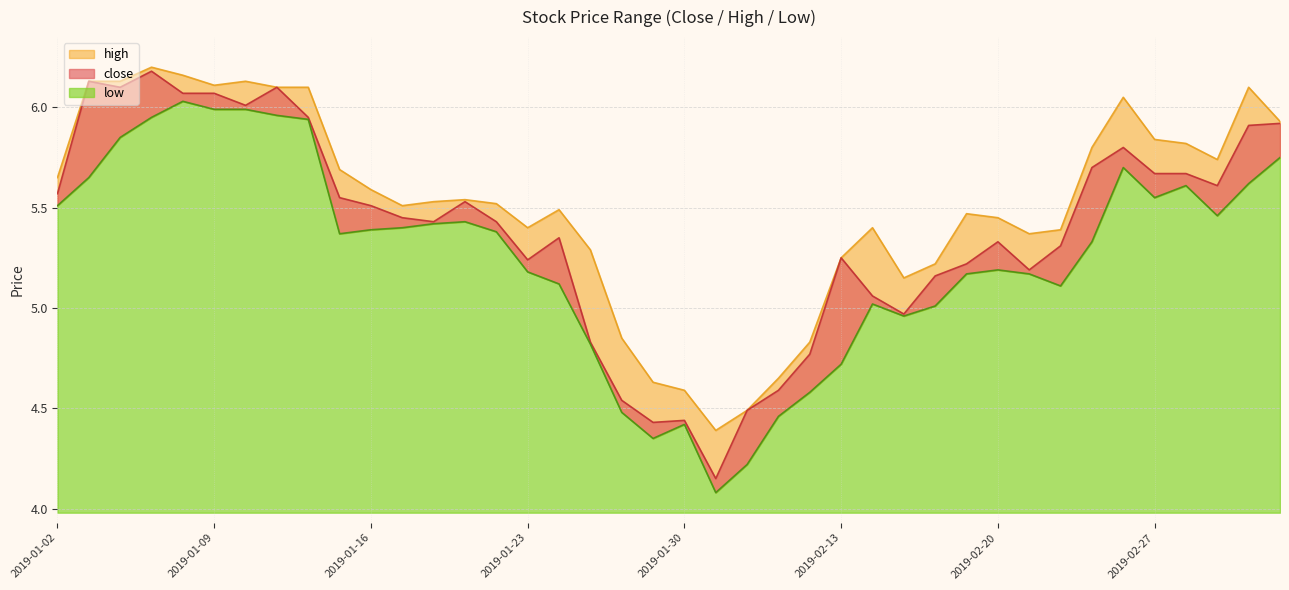

What is the value of the low point at the 4th from the left?

6.0